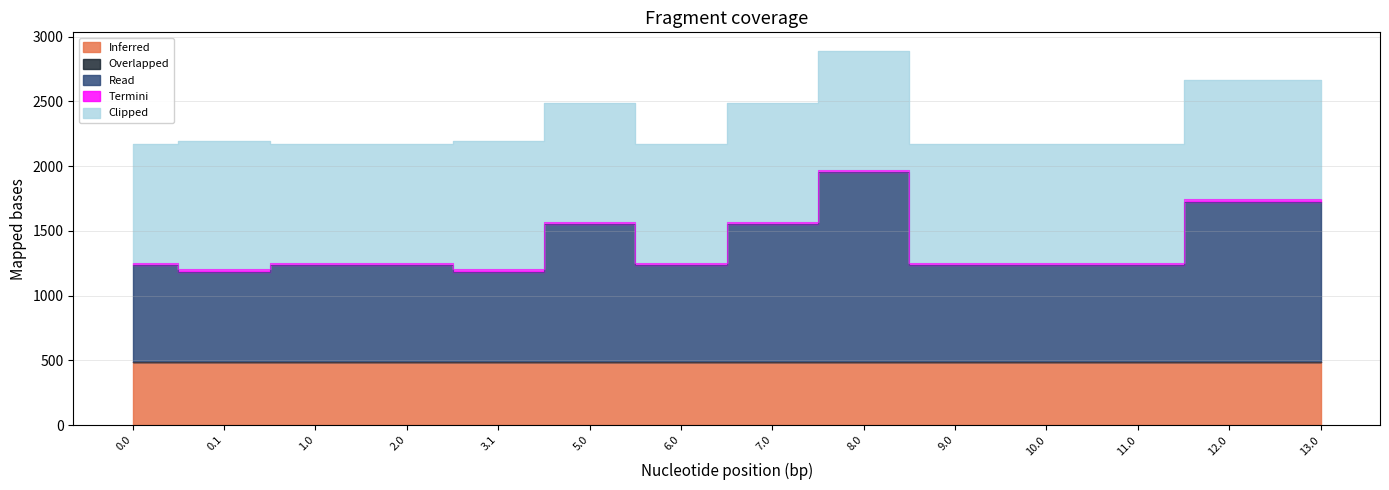

What is the label of the 11th point from the right?

2.0